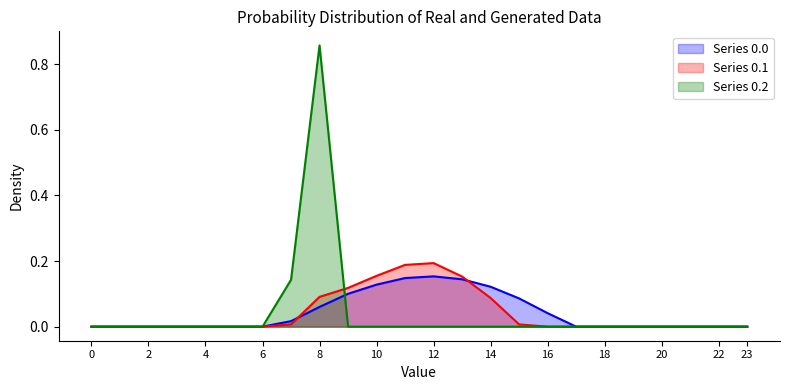

The Series 0.2 series shows 0.0 at 19. True or false?

True